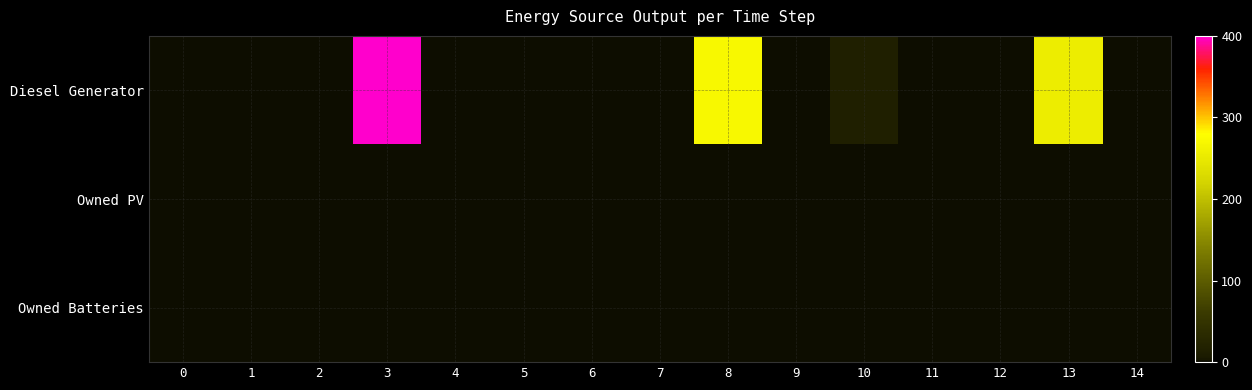

Which has a higher value, 6 or 4?

6